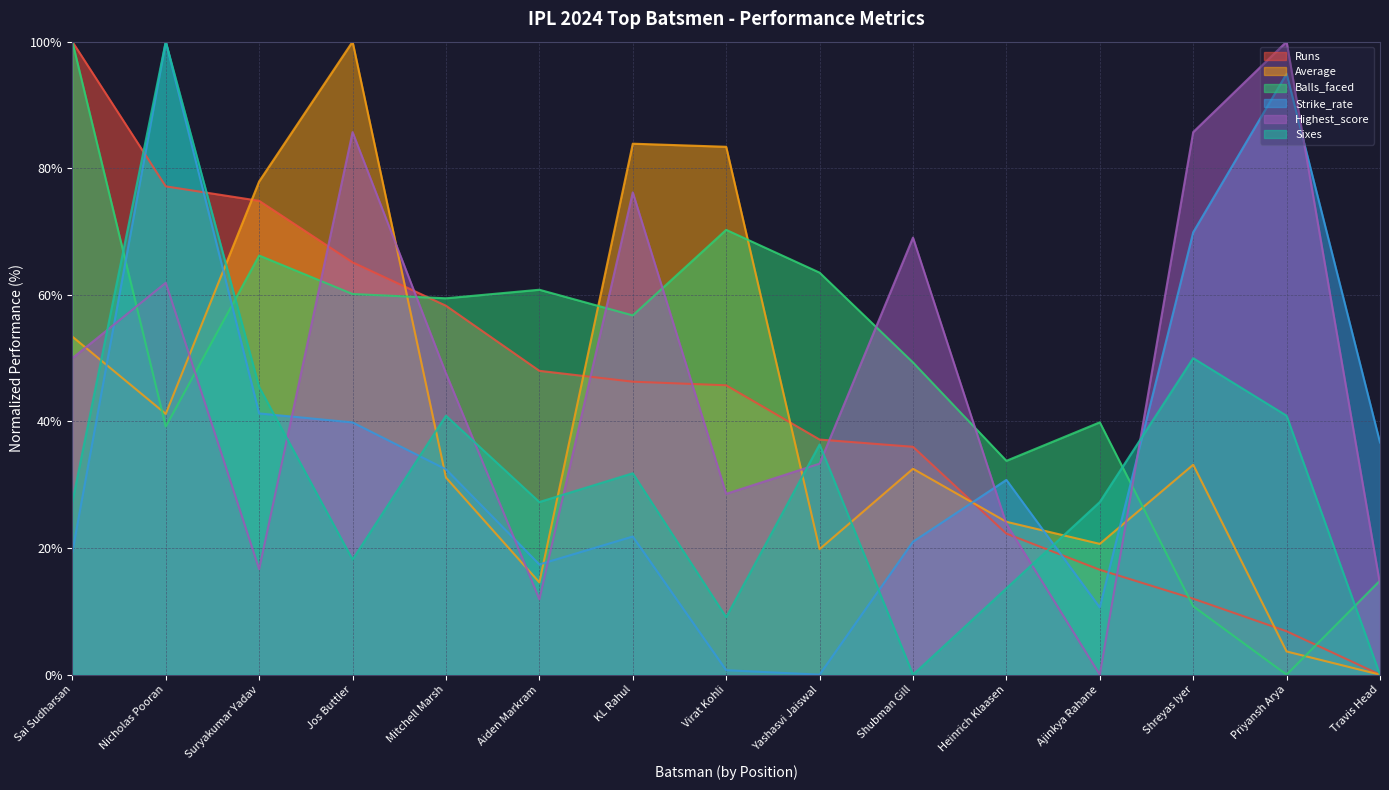

True or false: Strike_rate has a value of 41.1 at Yashasvi Jaiswal.

False